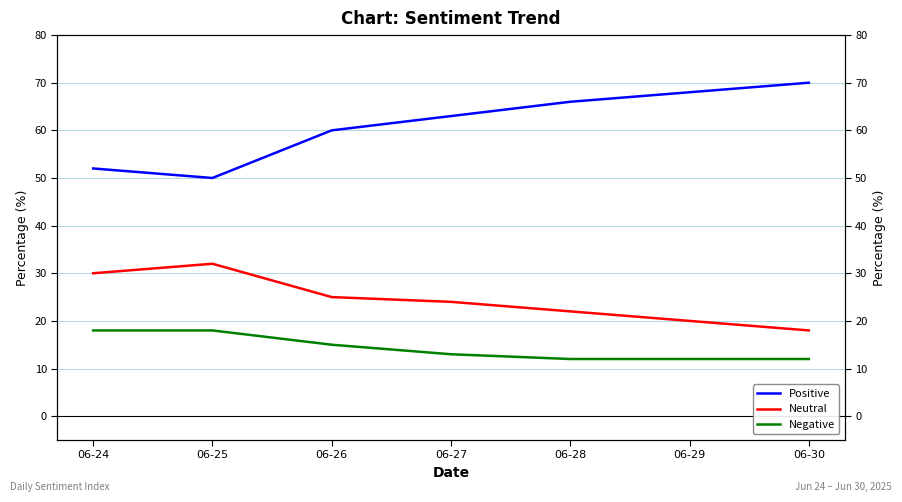

Reading right to left, what are all the values shown in this chart?

Positive: 70	68	66	63	60	50	52
Neutral: 18	20	22	24	25	32	30
Negative: 12	12	12	13	15	18	18